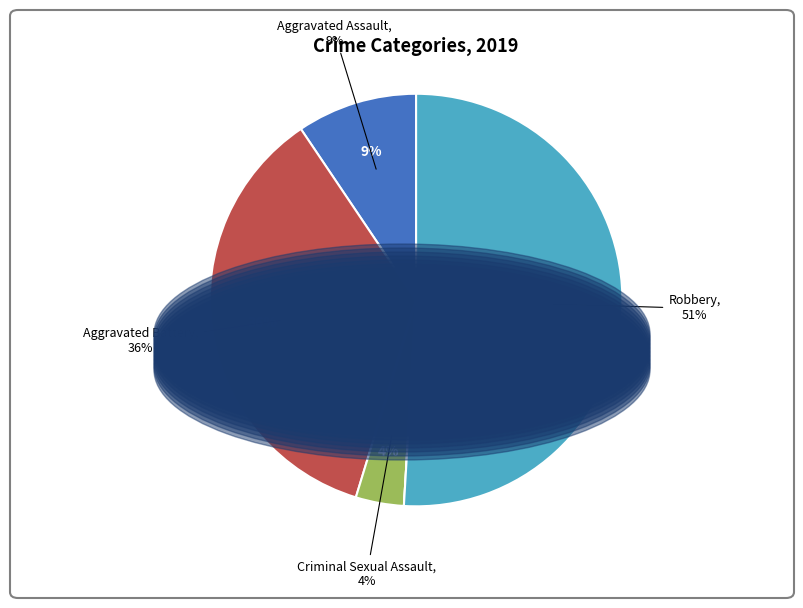

Does Robbery account for over 50% of the chart?

Yes